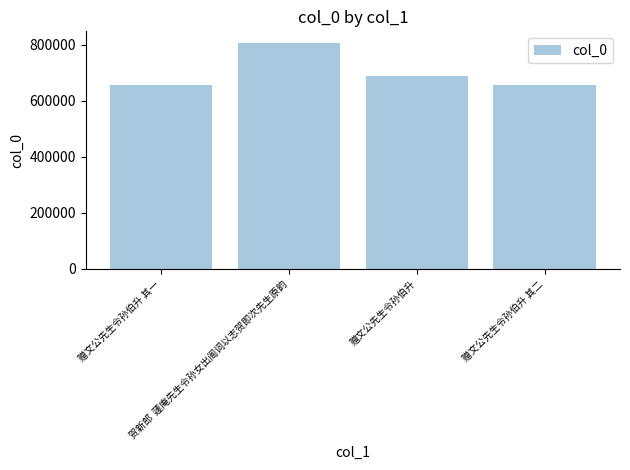

What is the smallest value displayed?

656449